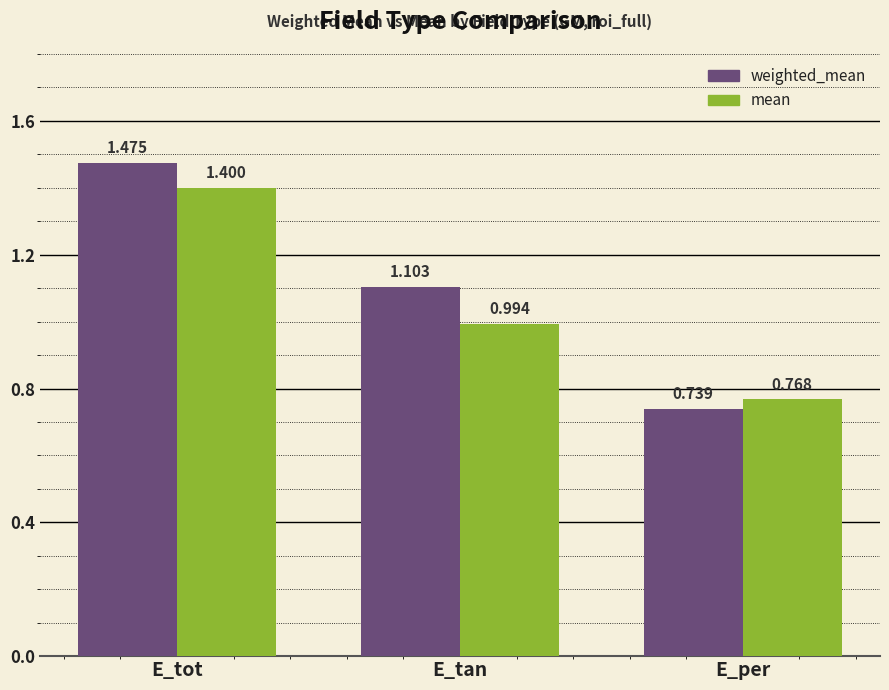

What are all the series names shown in the legend?

weighted_mean, mean